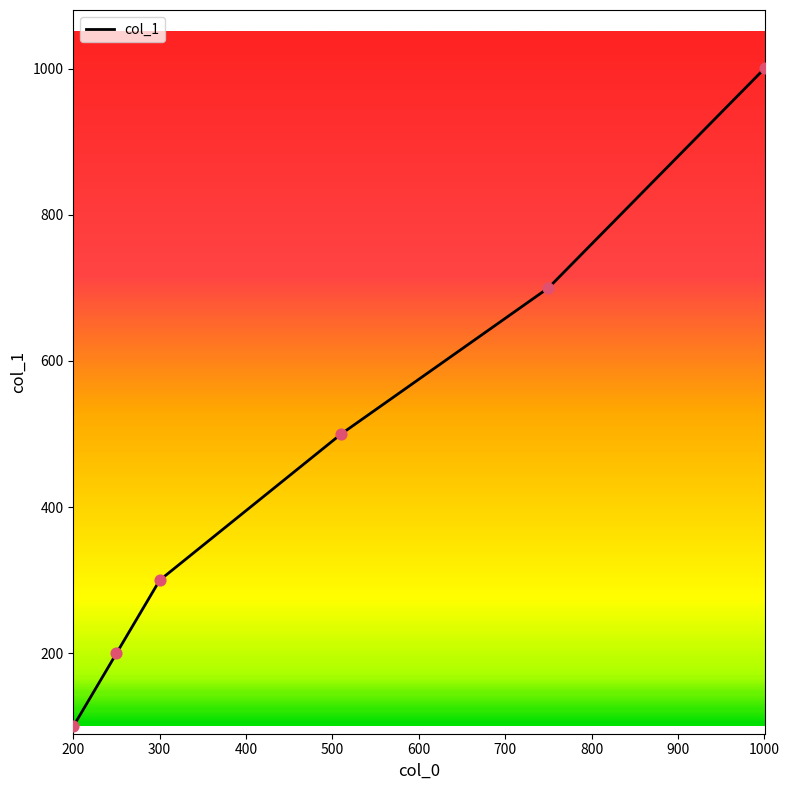

What is the greatest value displayed?

1000.1